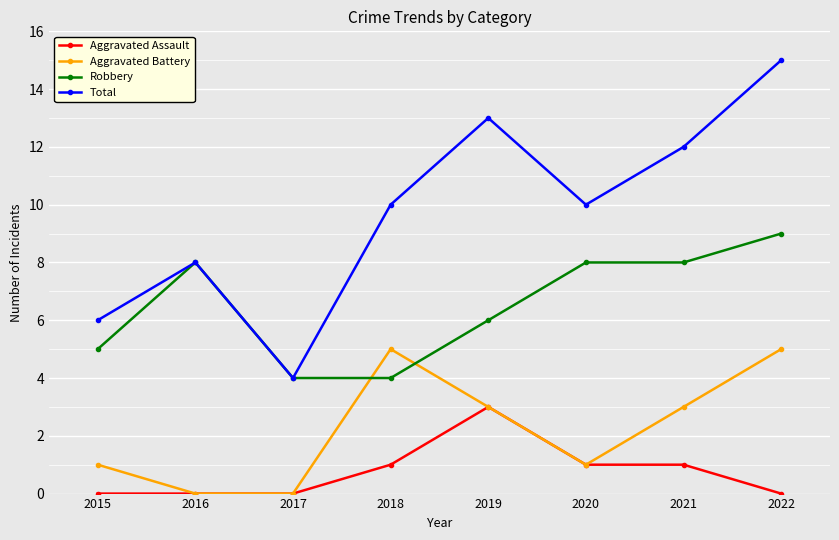

Rank the series by their maximum value, from lowest to highest.

Aggravated Assault, Aggravated Battery, Robbery, Total